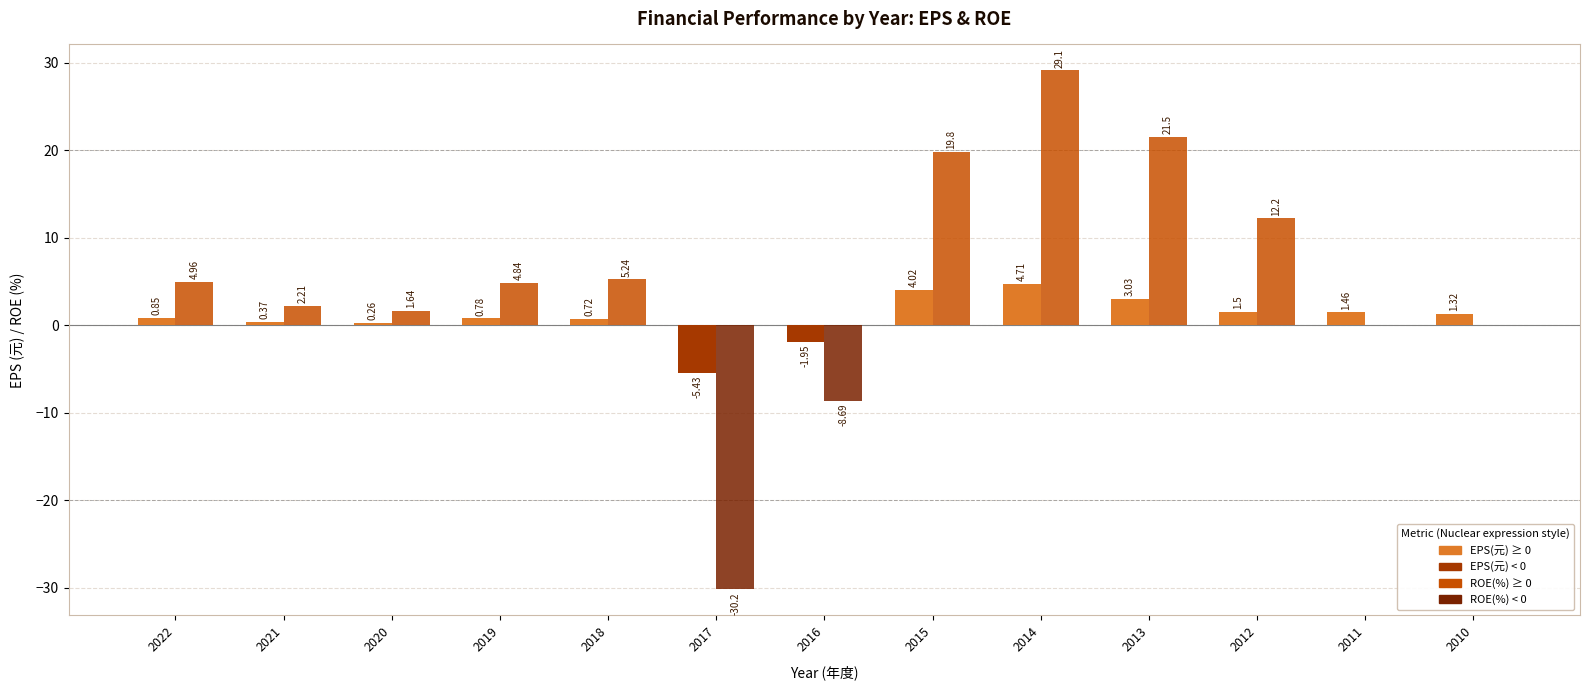

How many data points does each series have?

13